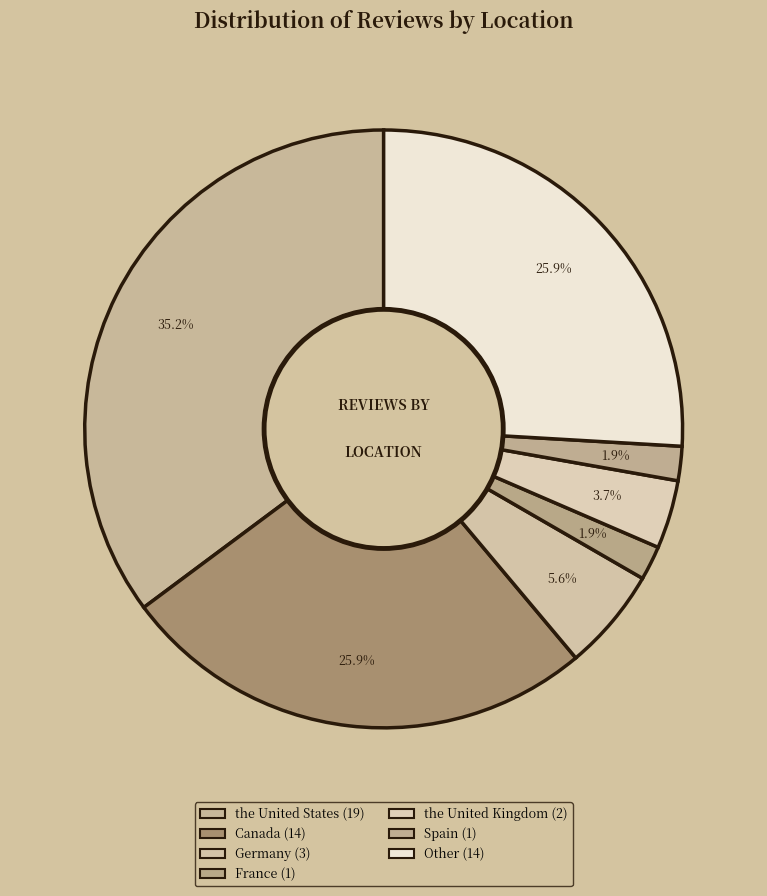

Is there a majority slice in this chart?

No